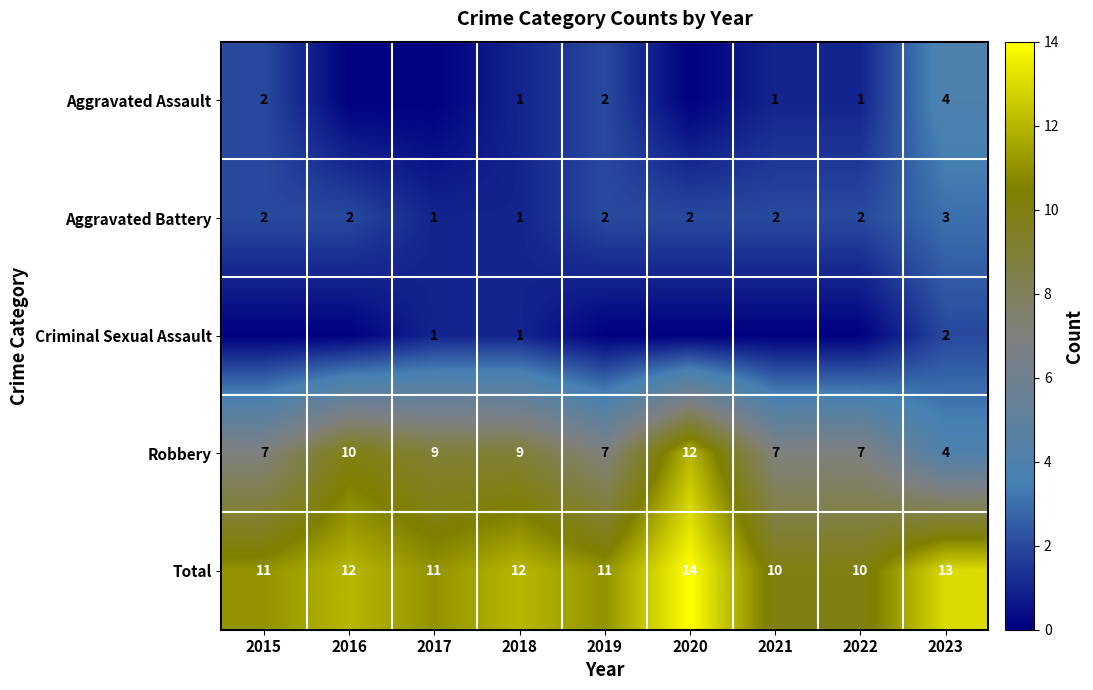

The Total series shows 7 at 2015. True or false?

False